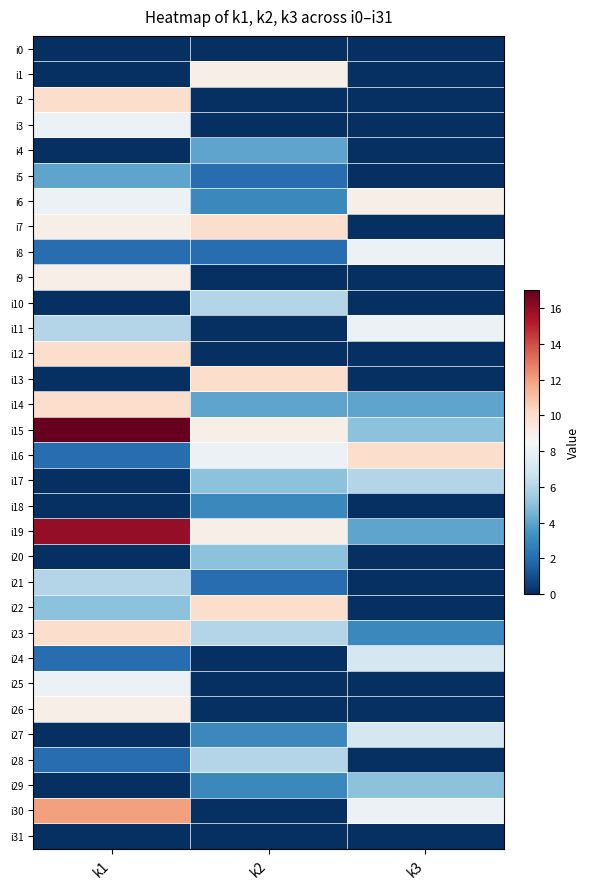

What is the total value across all series at k3?

84